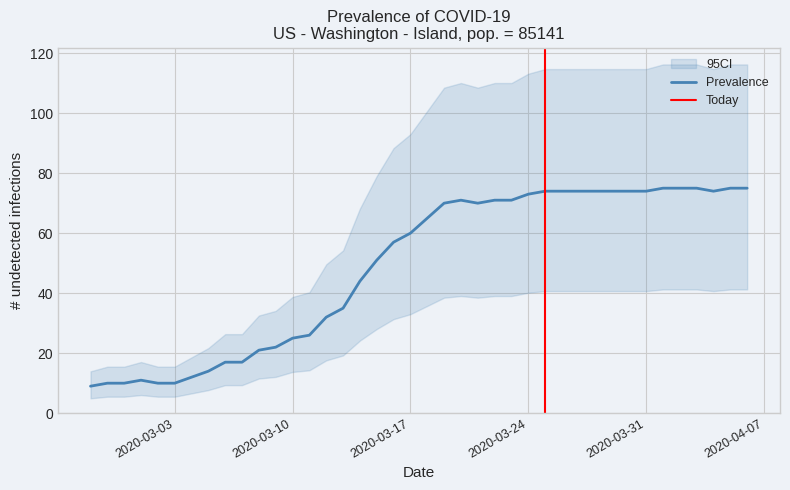

How many interior local valleys (lower than both neighbors) does the data have?

2